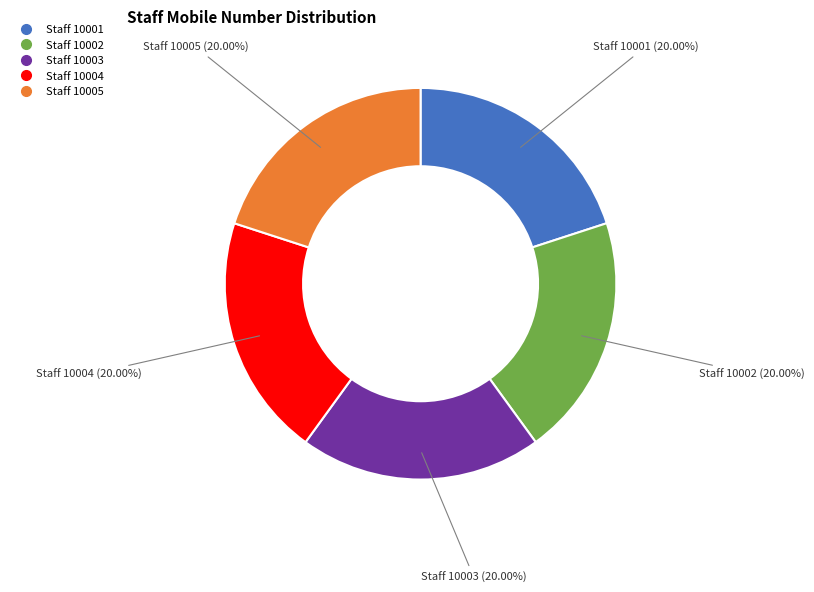

Does any single category account for the majority?

No